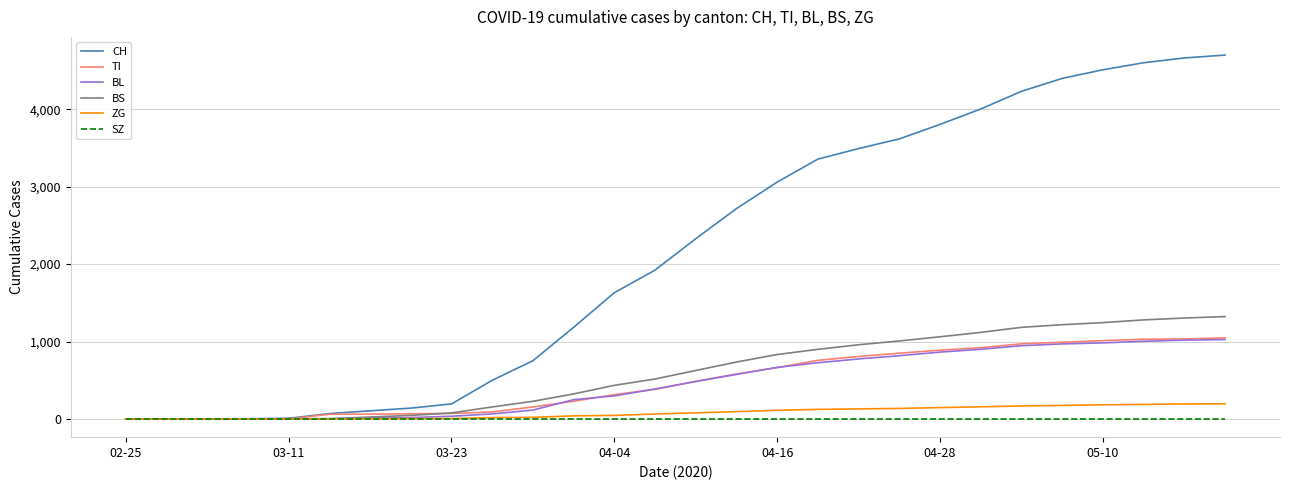

What is the highest value of the TI series?

1047